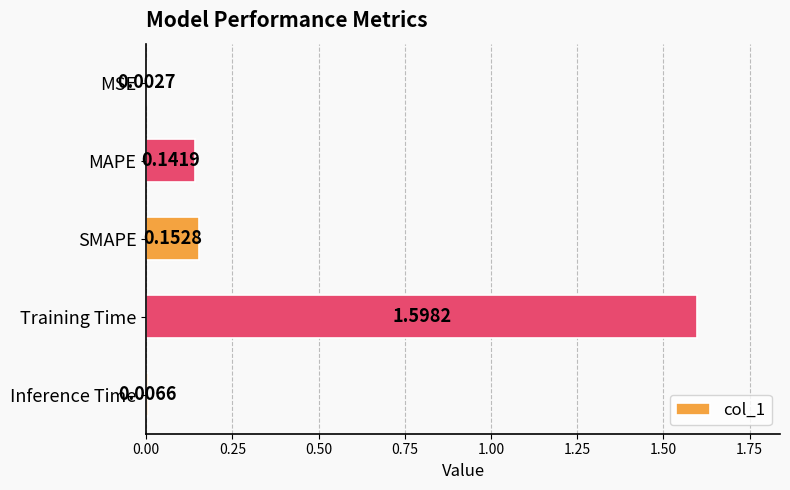

Which has a higher value, SMAPE or MSE?

SMAPE